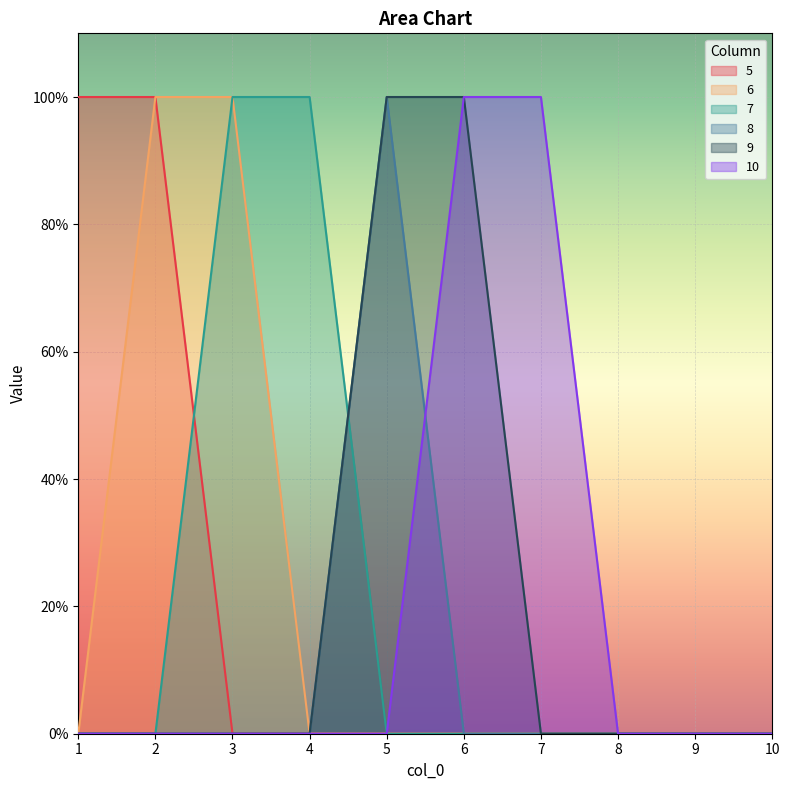

Reading left to right, list all the values displayed in this chart.

5: 1=1	2=1	3=0	4=0	5=0	6=0	7=0	8=0	9=0	10=0
6: 1=0	2=1	3=1	4=0	5=0	6=0	7=0	8=0	9=0	10=0
7: 1=0	2=0	3=1	4=1	5=0	6=0	7=0	8=0	9=0	10=0
8: 1=0	2=0	3=0	4=0	5=1	6=0	7=0	8=0	9=0	10=0
9: 1=0	2=0	3=0	4=0	5=1	6=1	7=0	8=0	9=0	10=0
10: 1=0	2=0	3=0	4=0	5=0	6=1	7=1	8=0	9=0	10=0